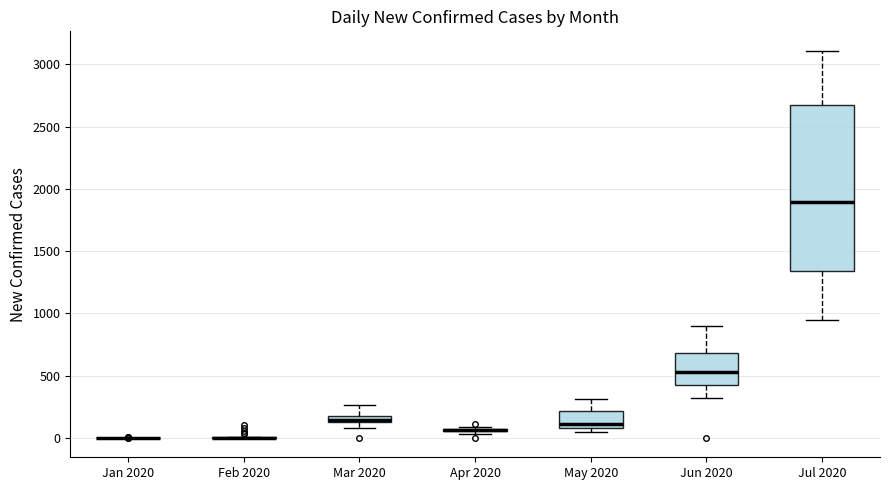

Comparing the boxes themselves (not the whiskers), which one is the tallest?

Jul 2020